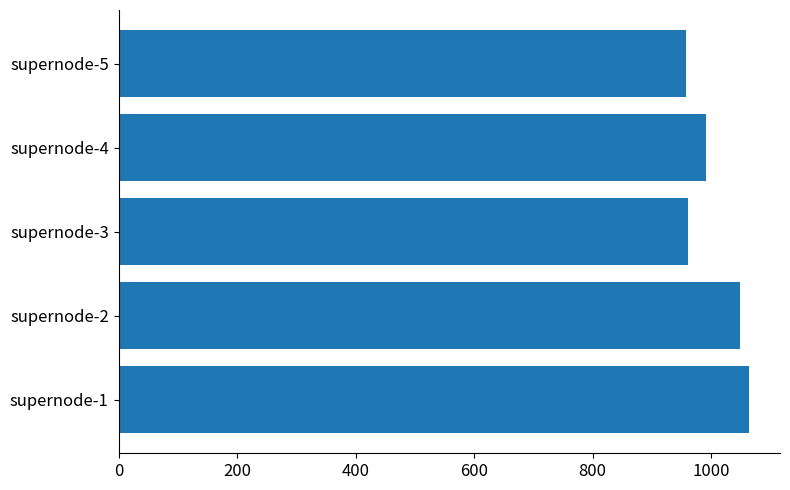

What is the smallest value displayed?

957.4